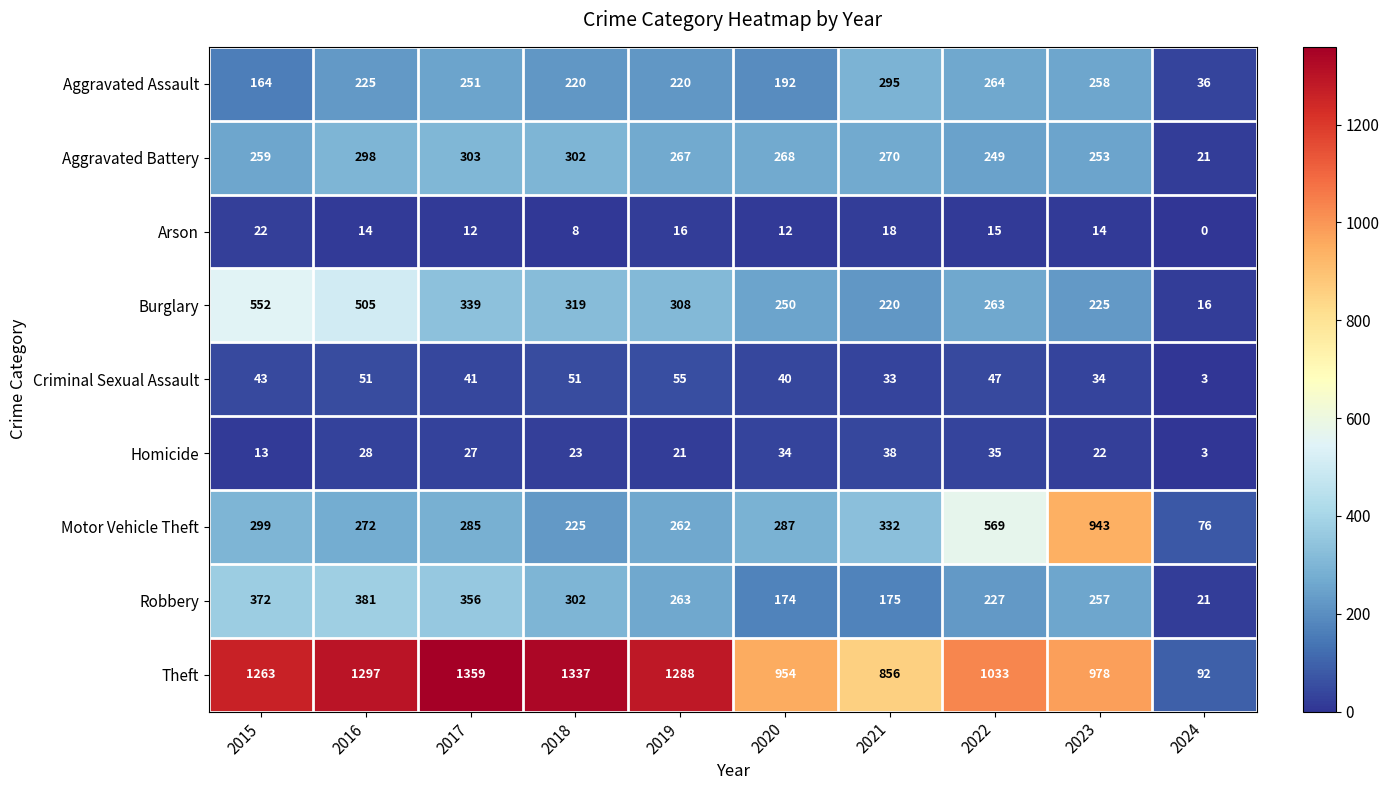

Which series changed the most between 2023 and 2024?

Theft